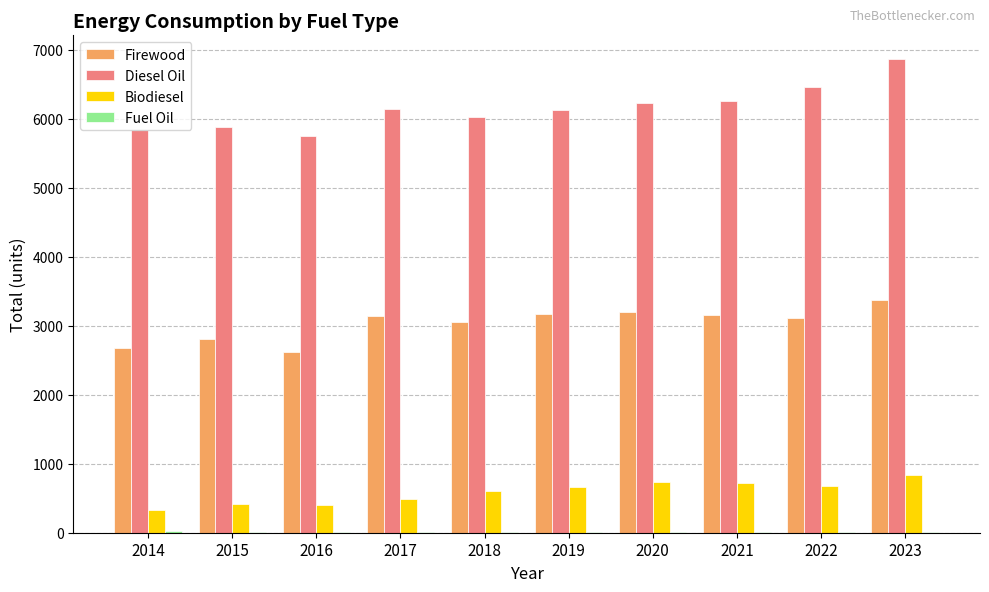

Is the value of Biodiesel at 2021 greater than the value of Diesel Oil at 2021?

No